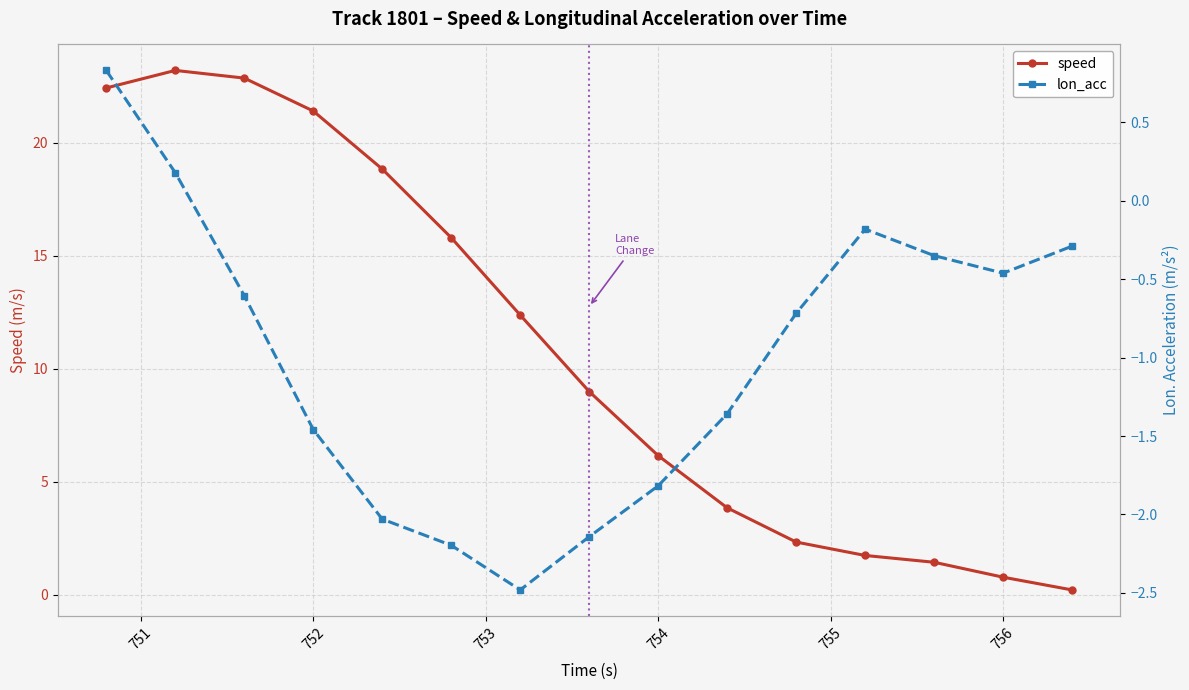

What is the maximum value for speed?

23.2